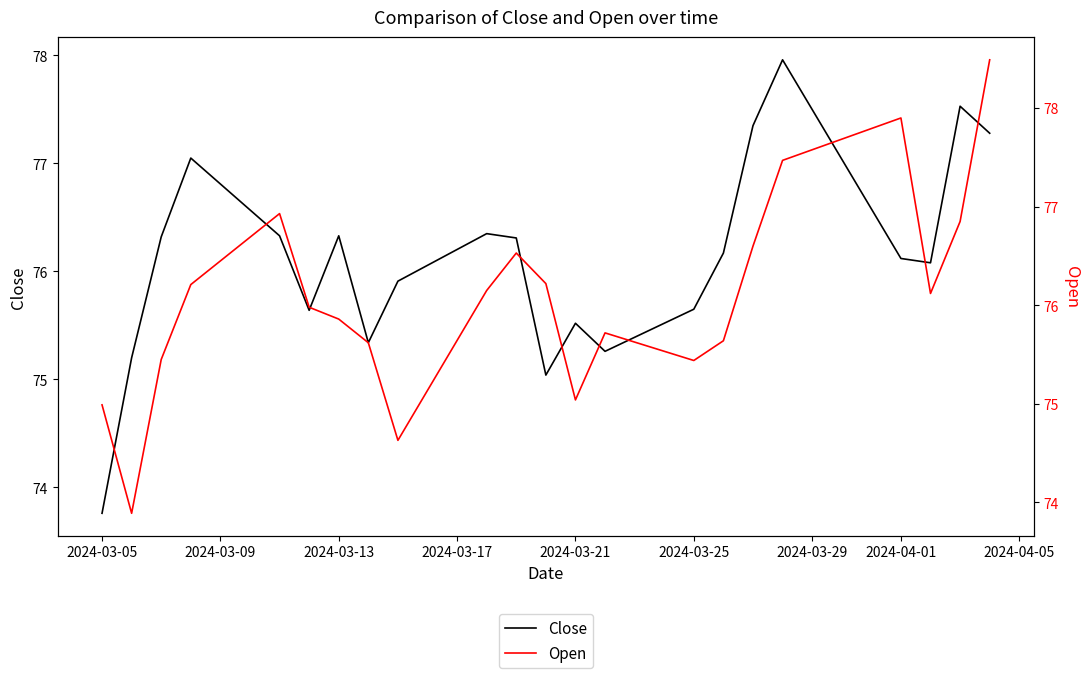

What is the maximum value for Close?

78.0